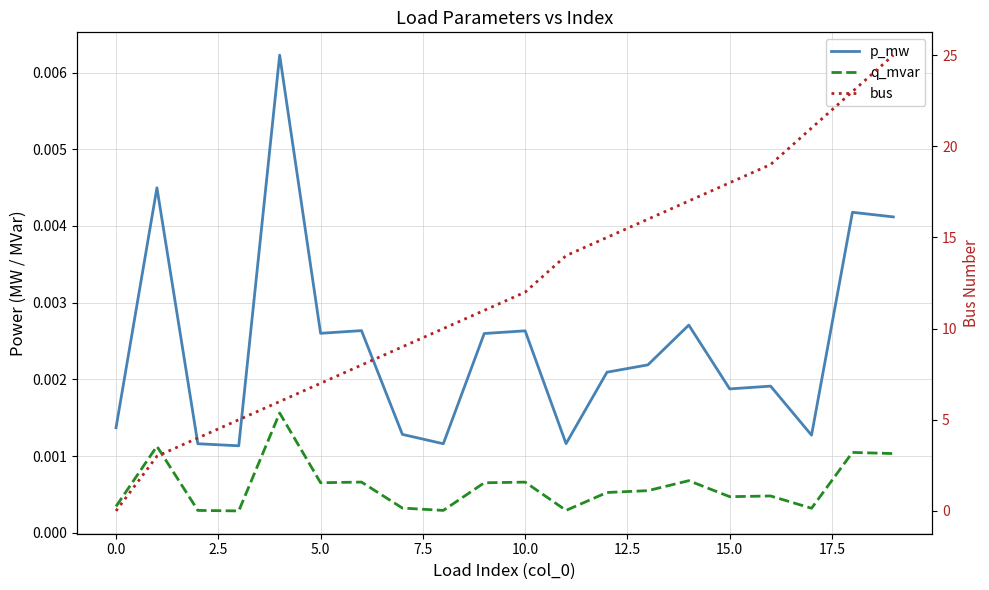

What is the highest value of the bus series?

25.0